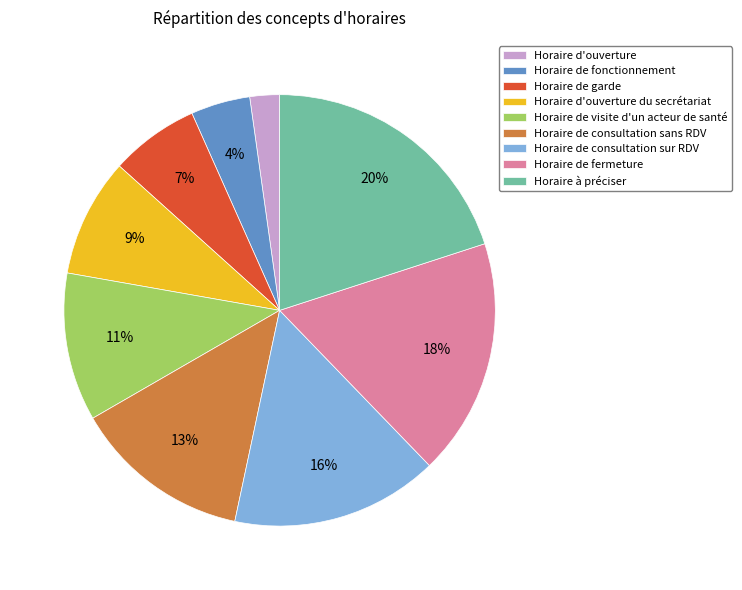

To the nearest percent, what is the combined percentage of Horaire d'ouverture and Horaire de consultation sur RDV?

18%